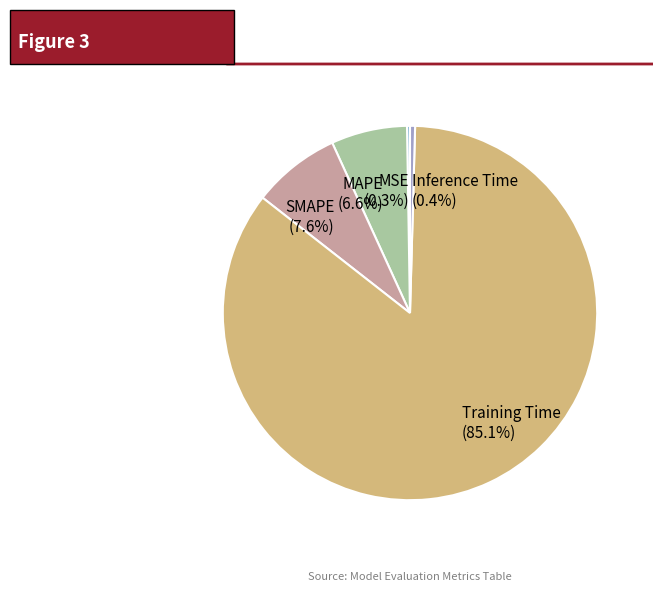

What percentage is NOT represented by SMAPE?

92.4%